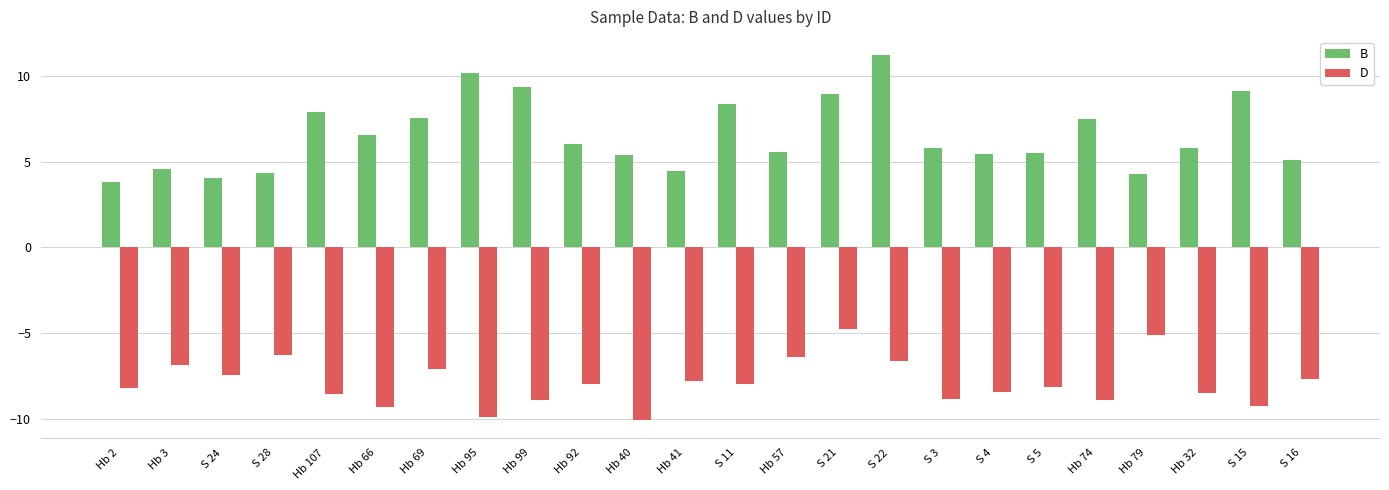

What is the total value across all series at Hb 95?

0.3